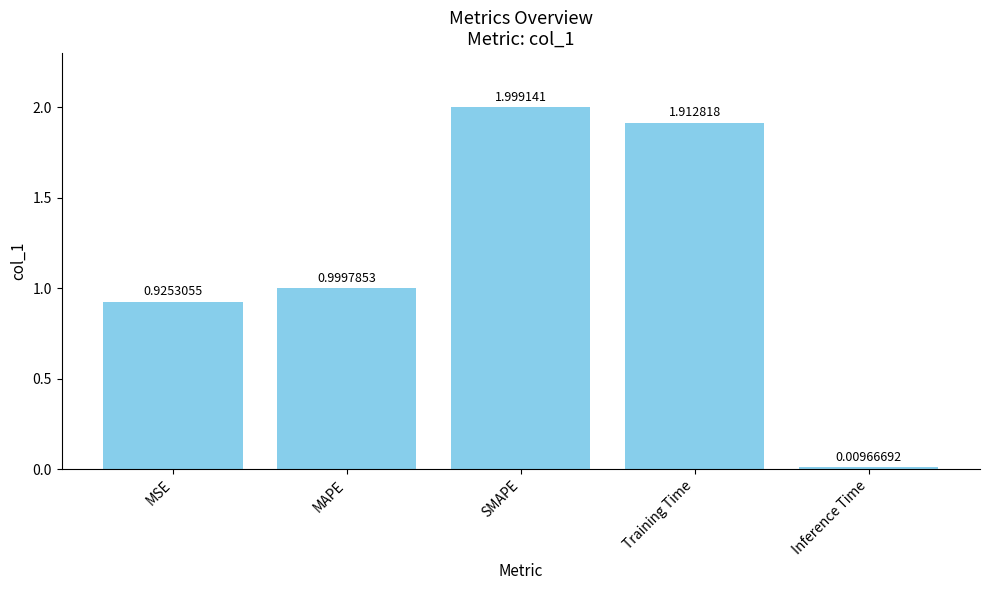

Which category has the lowest value across all series?

Inference Time